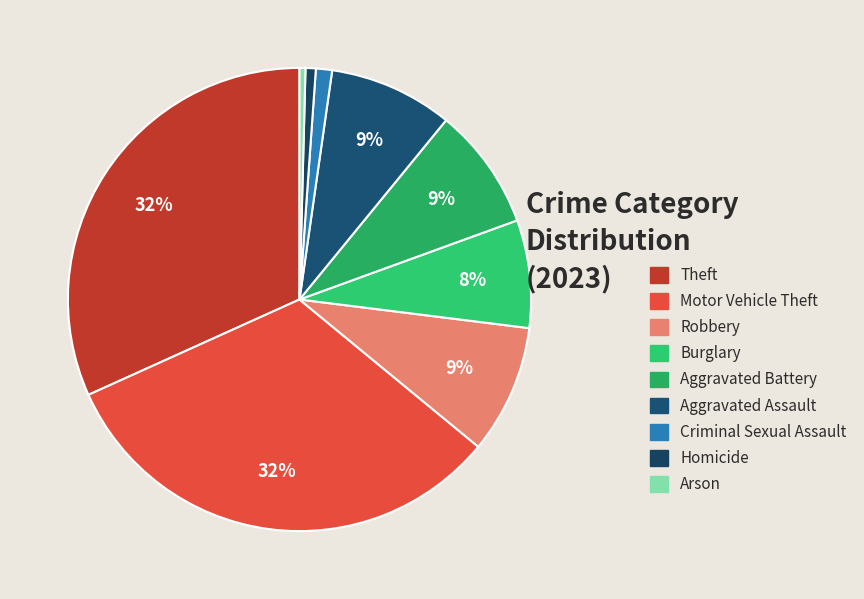

What is the total percentage of Aggravated Assault and Arson?

9.1%